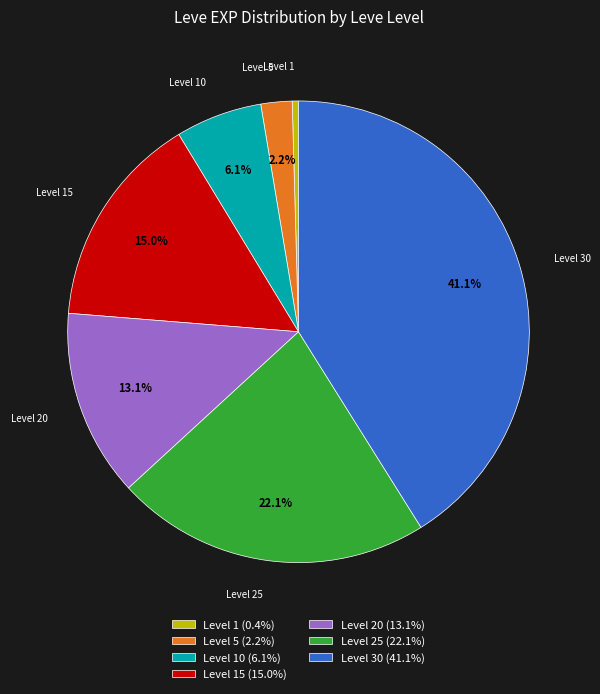

Count the number of slices in the pie.

7